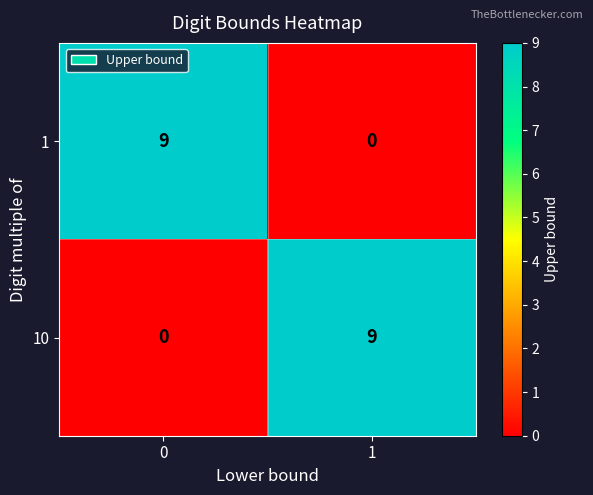

What is the spread (max minus min) of values at 1?

9